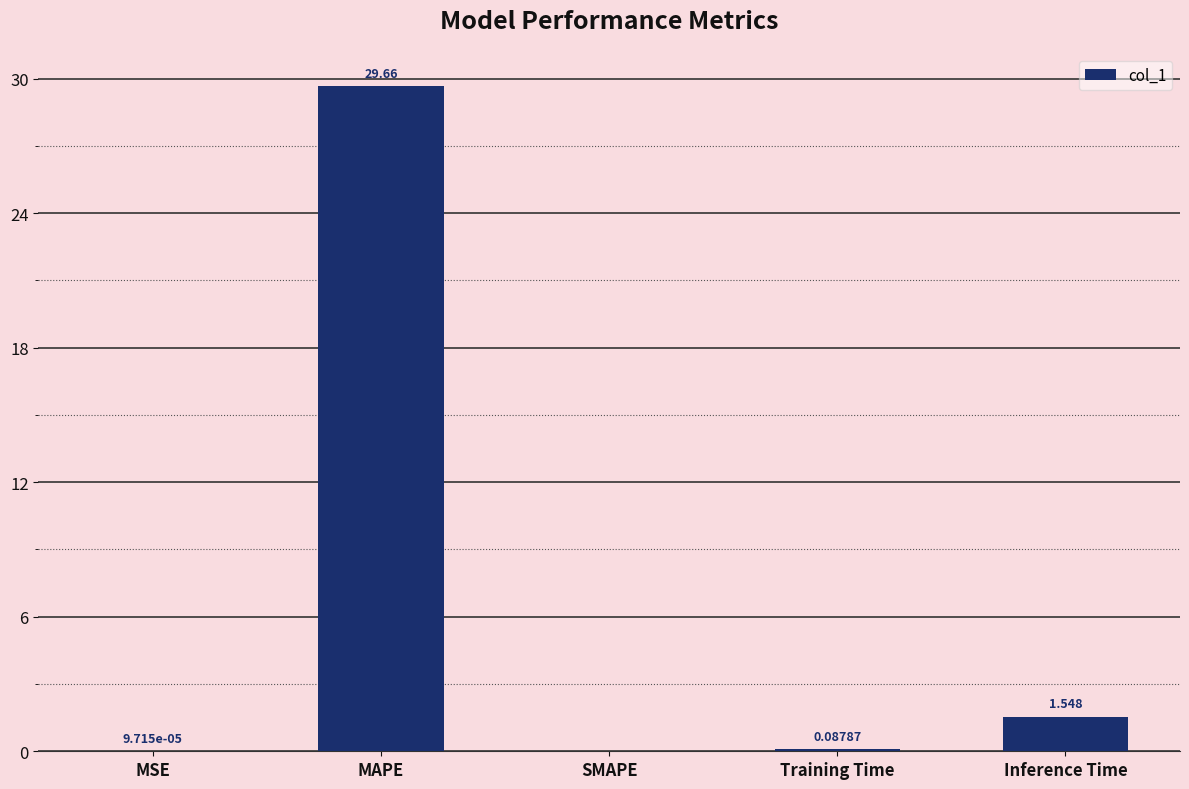

Between SMAPE and Inference Time, which is larger?

Inference Time